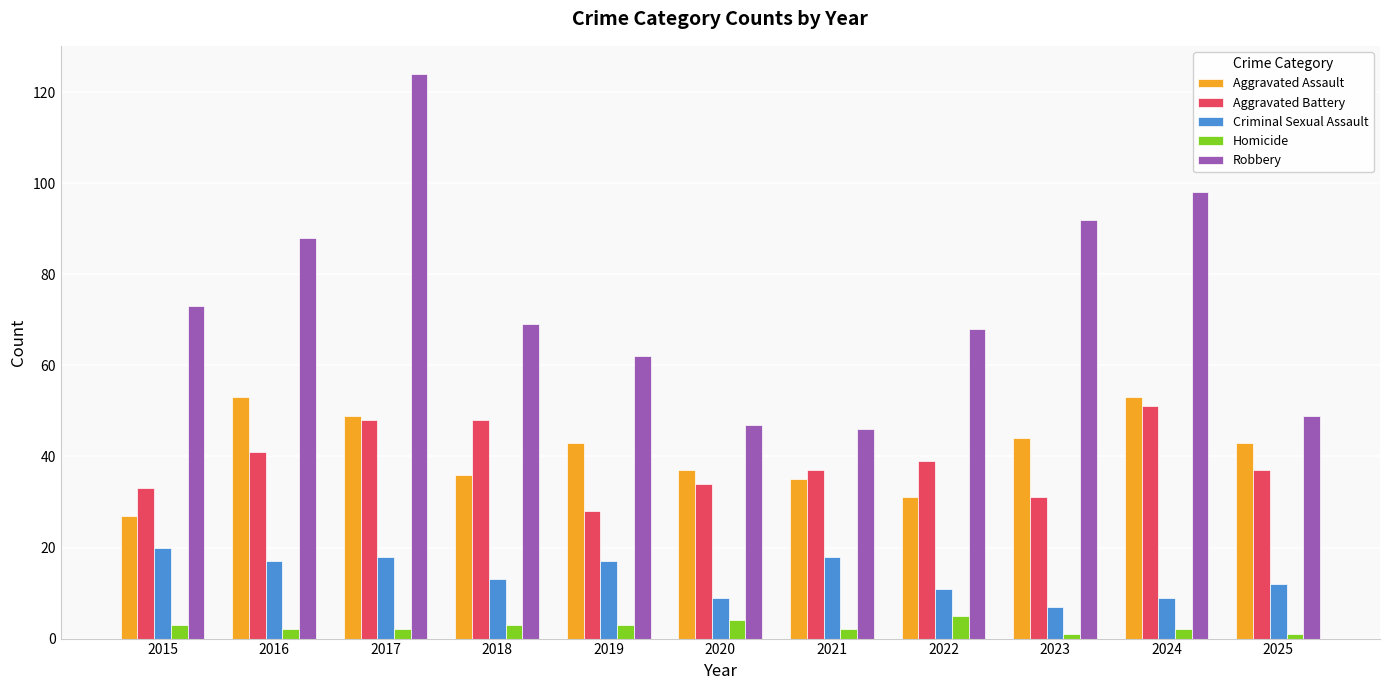

How many data points does each series have?

11